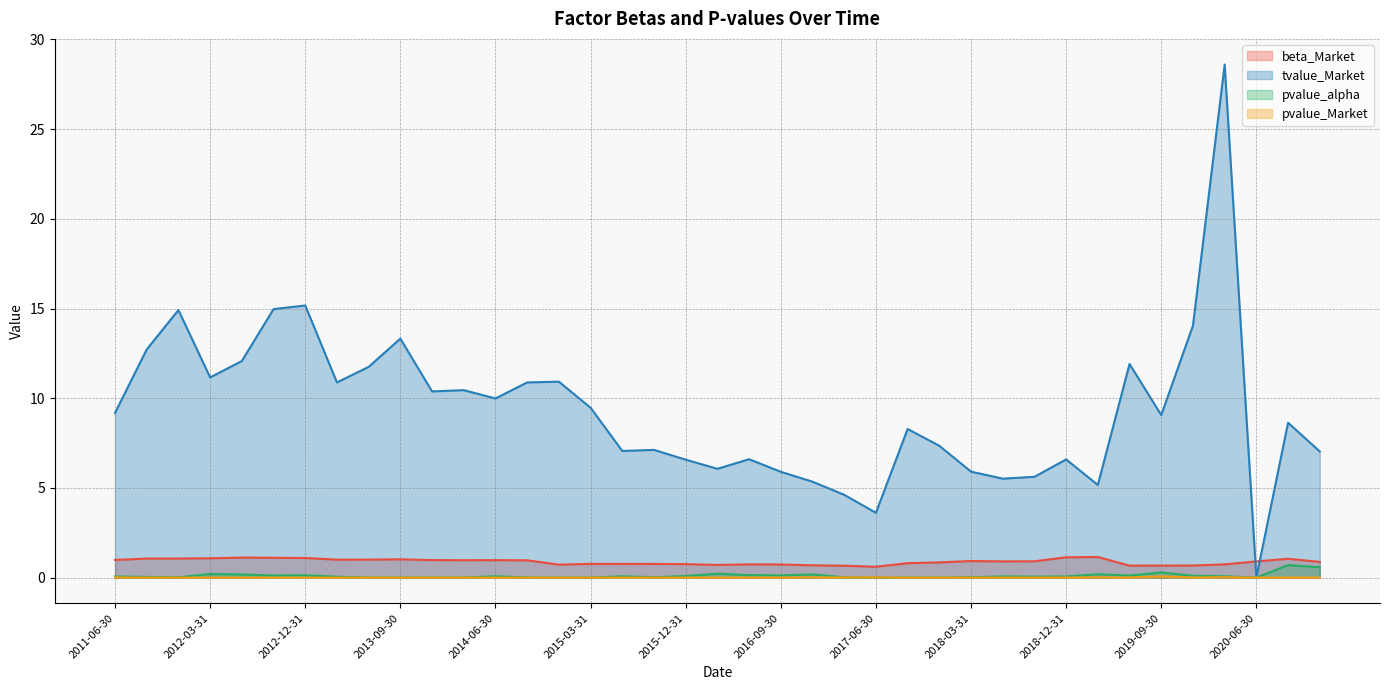

How many lines are shown in the chart?

4